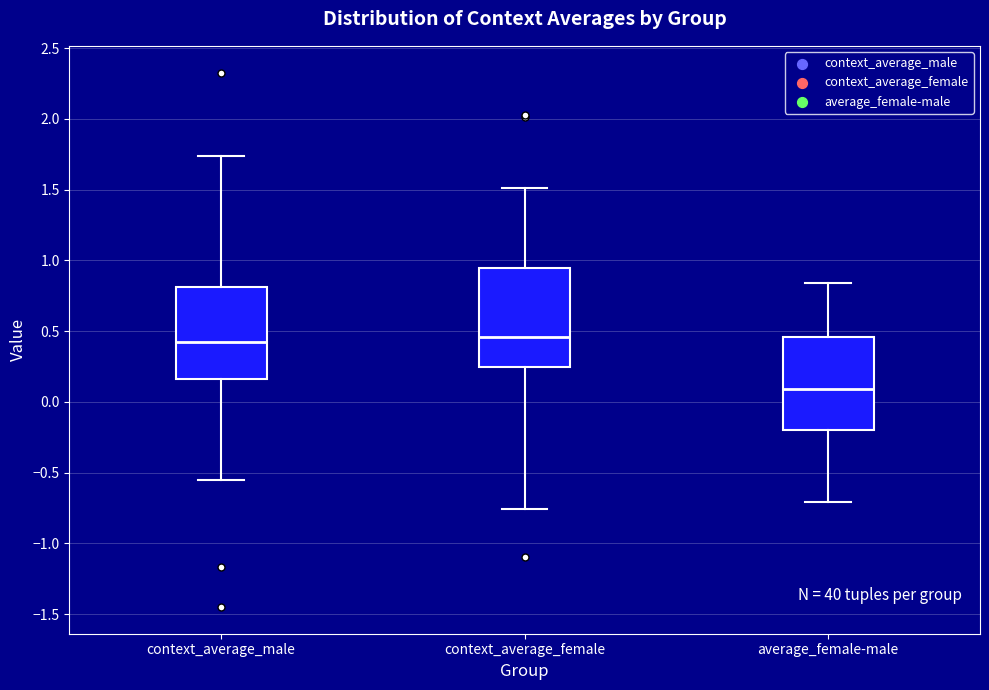

Where does the upper whisker of the box for average_female-male end on the y-axis? The values are not printed on the chart, so give them approximately, as read against the axis.

0.85